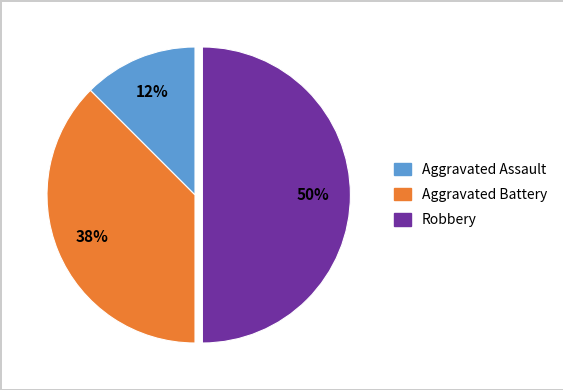

To the nearest percent, what is the average slice percentage?

33%